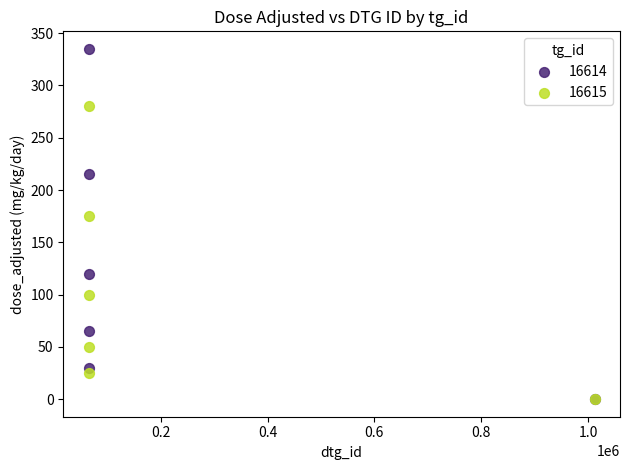

What are all the series names shown in the legend?

16614, 16615